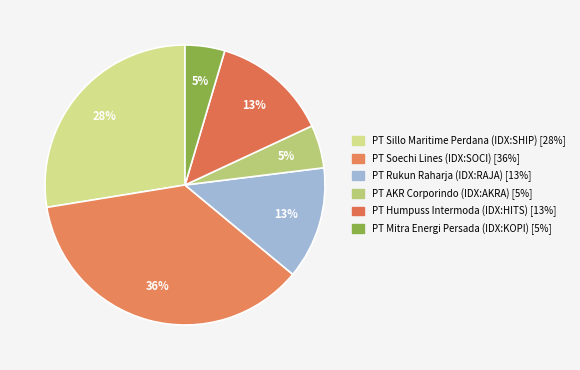

How many slices are in this pie chart?

6